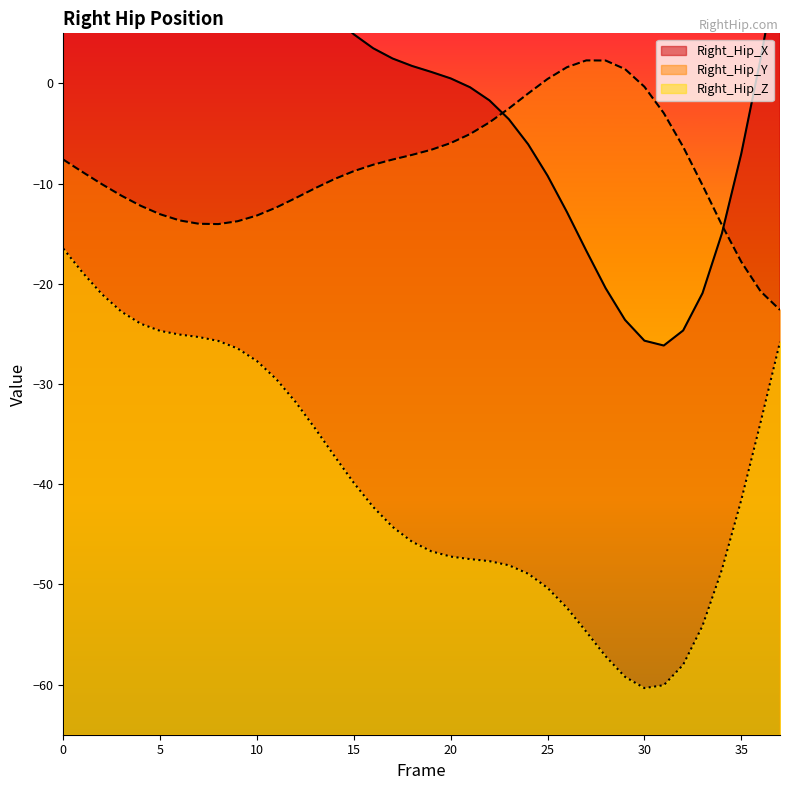

What is the sum of all Right_Hip_X values?

52.0